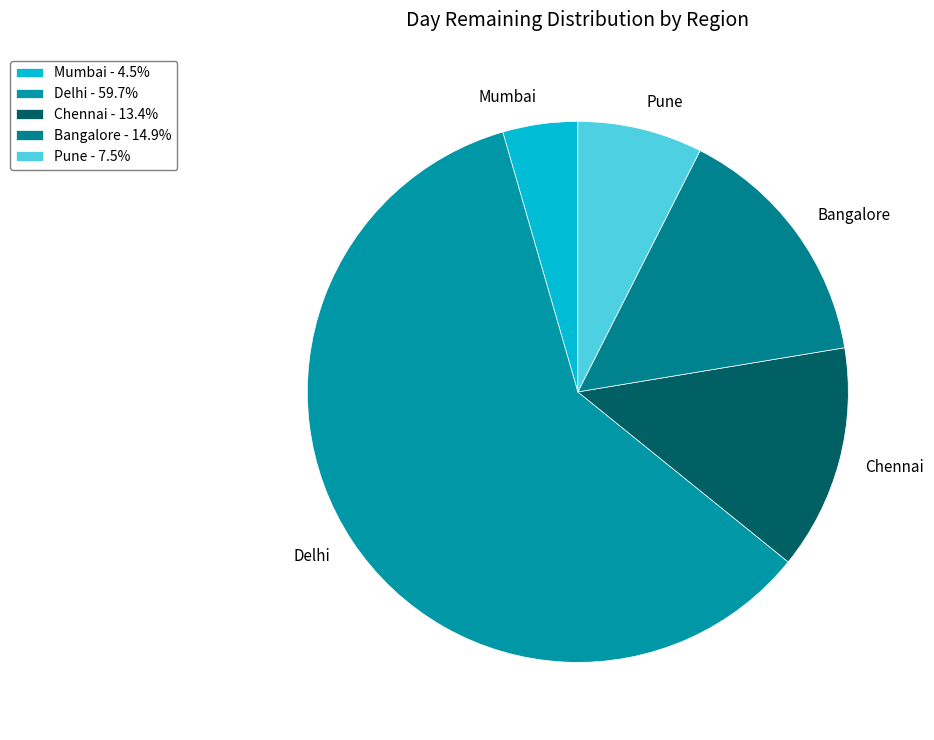

Is Mumbai the majority of the pie?

No